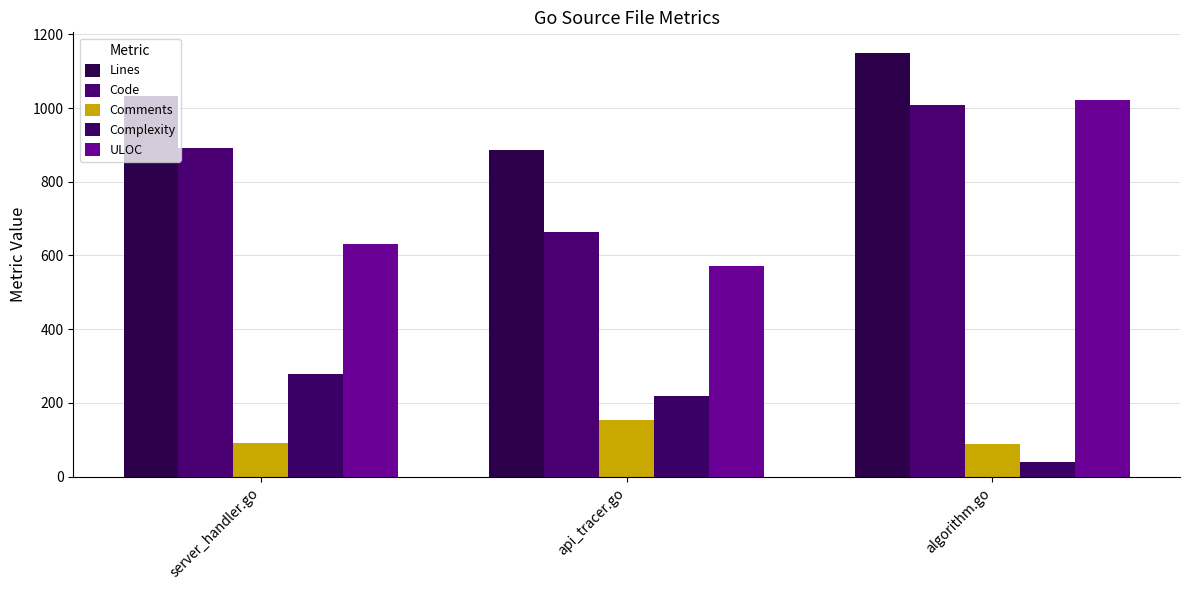

How many distinct data groups are displayed?

5